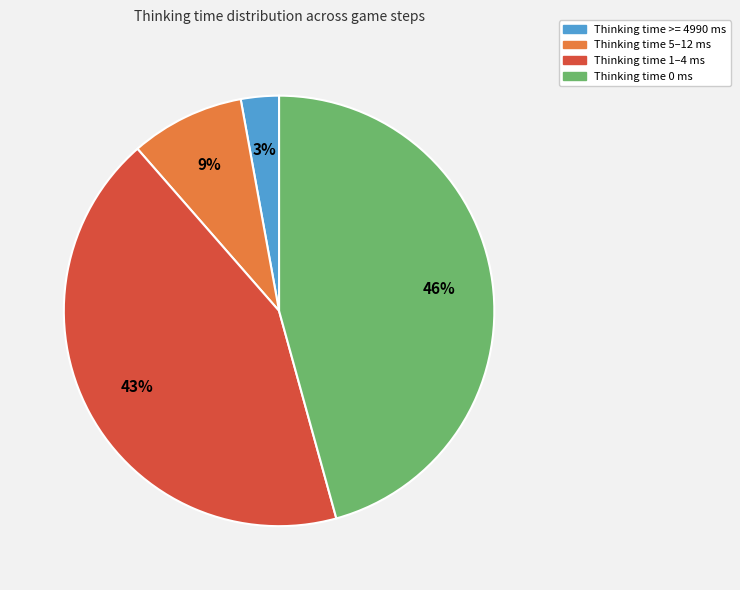

Is there any slice that represents more than half of the pie?

No